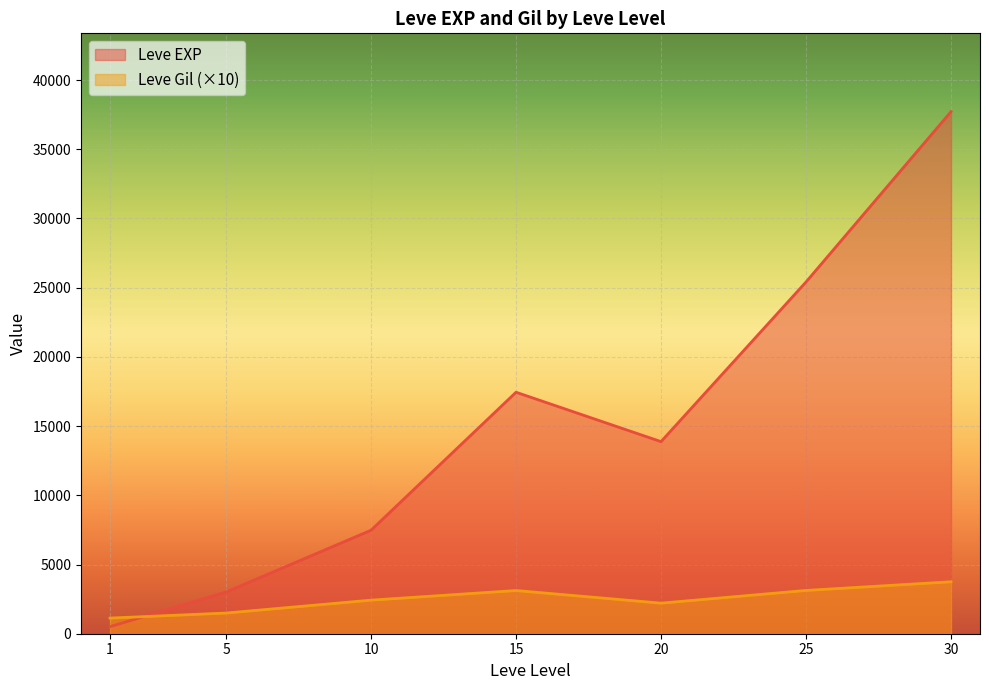

Where does the Leve Gil series first go above 223?

10